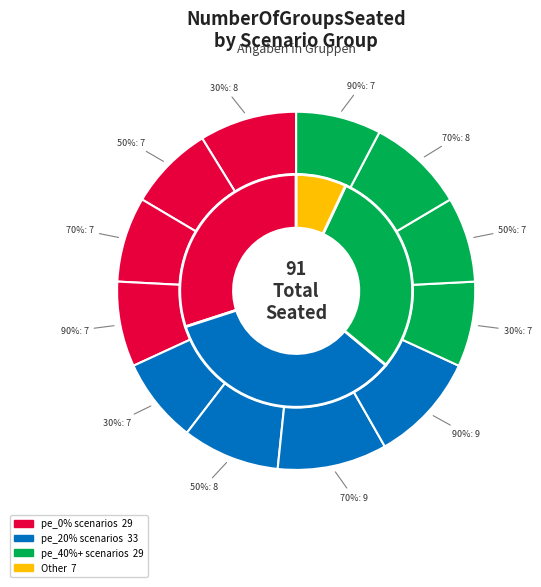

To the nearest percent, what is the average slice percentage?

8%